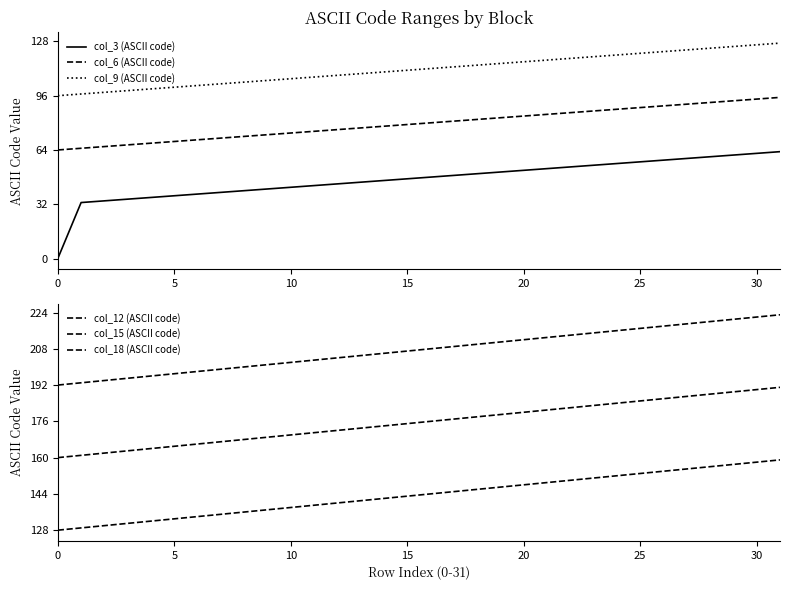

The value of col_18 (ASCII code) at 12 is 204. True or false?

True